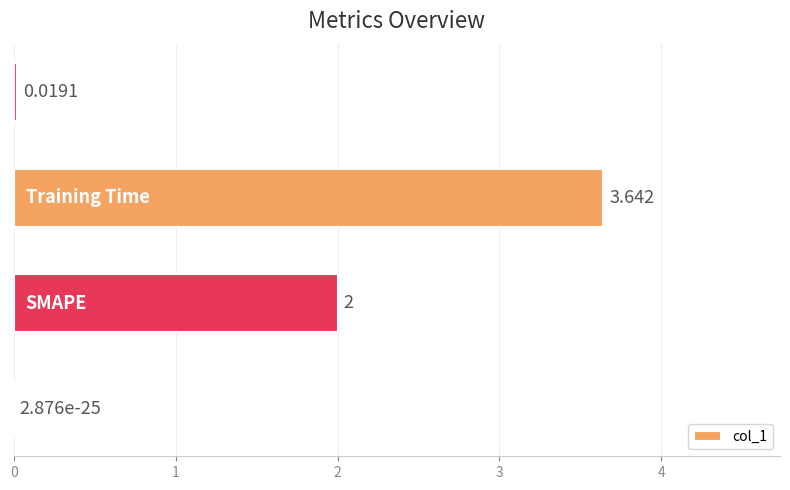

Are the bars grouped side by side (vs. stacked)?

No